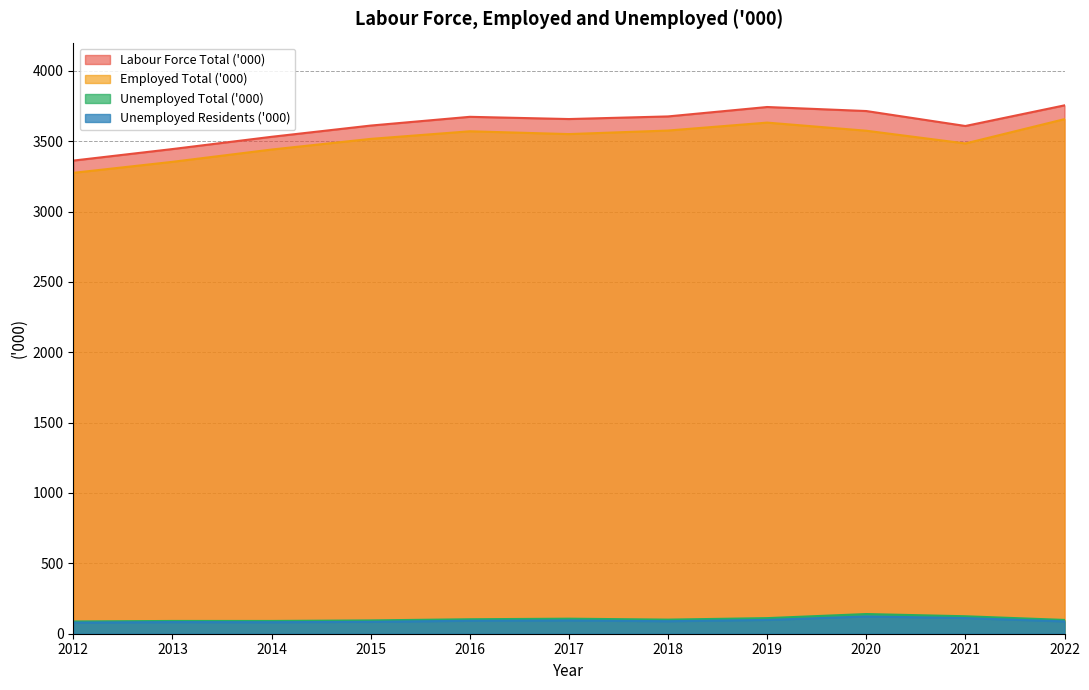

What is the value of the Unemployed Total ('000) point at the 11th from the left?

98.0